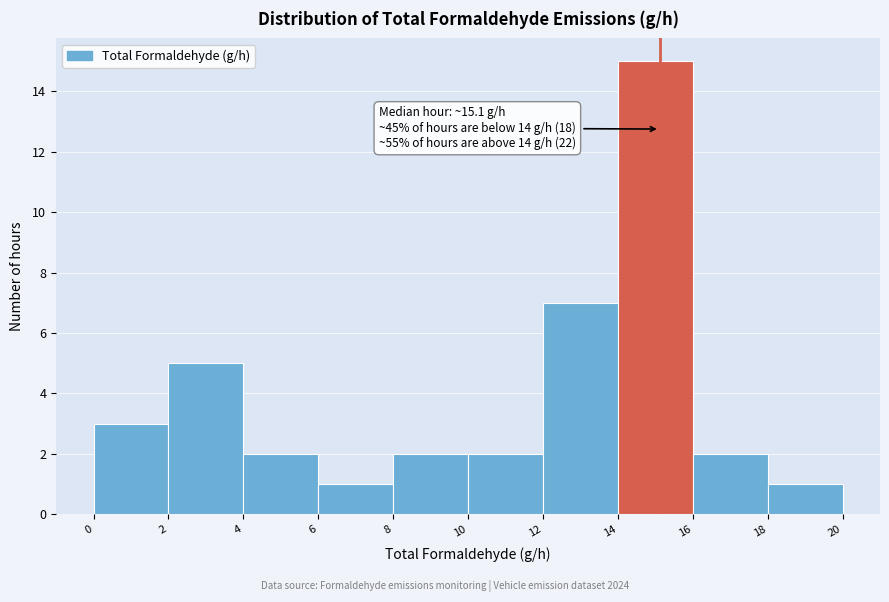

Over which range of the x-axis is the bar tallest?

14 to 16